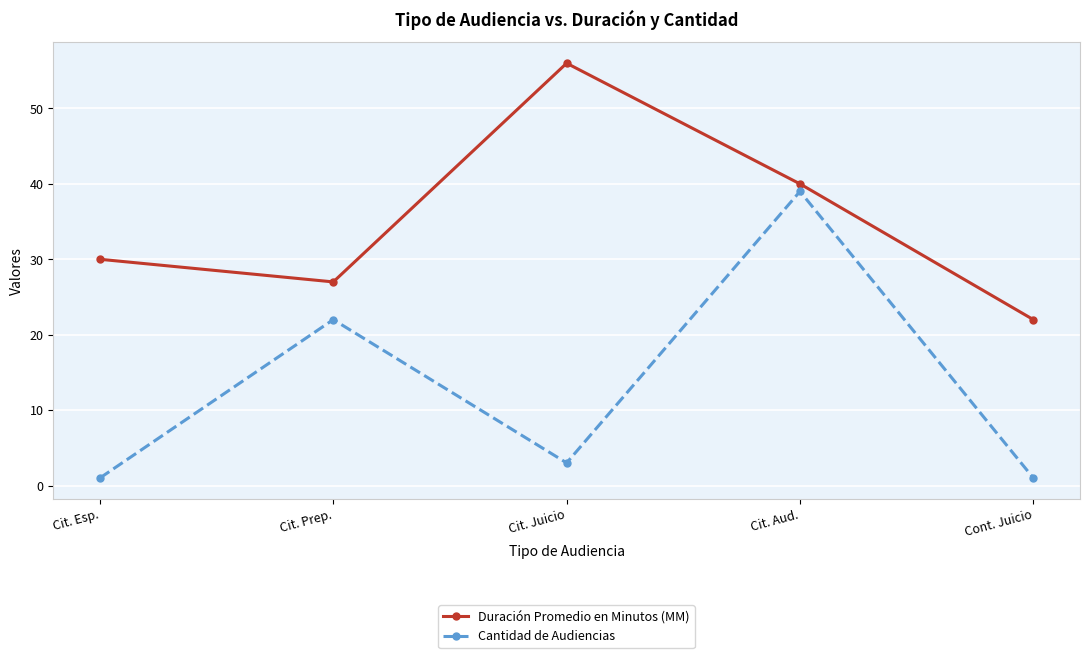

Does the chart display data point markers on the line(s)?

Yes